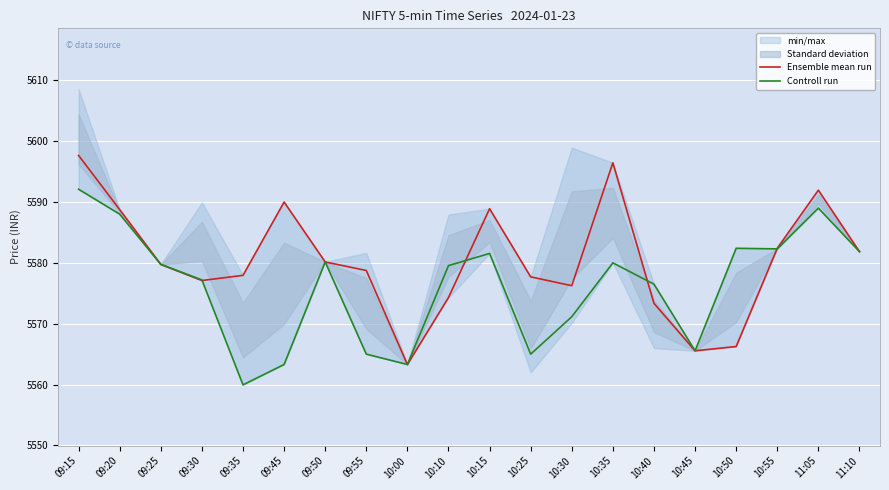

True or false: Ensemble mean run has a value of 5580.1 at 09:50.

True